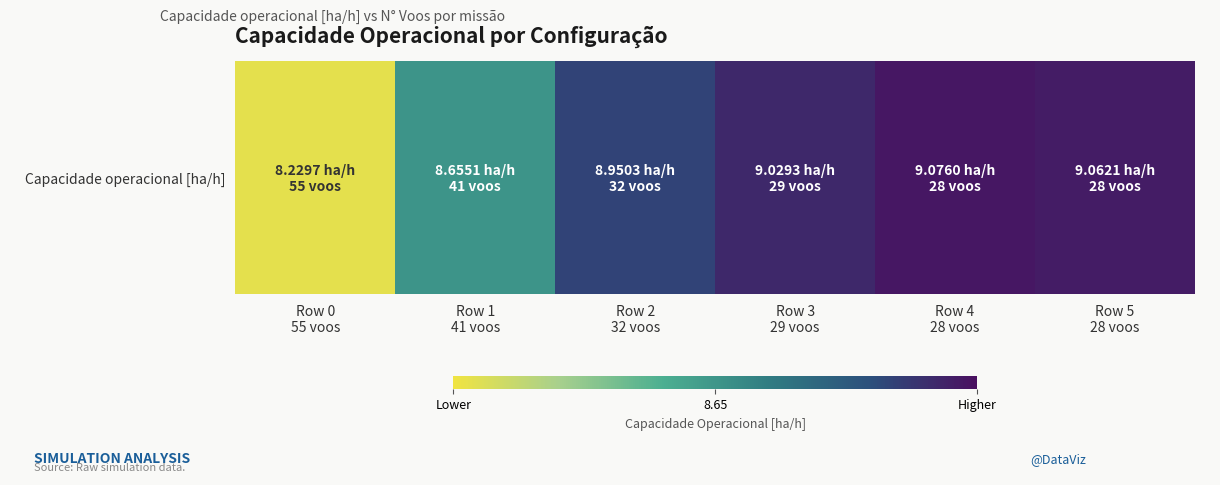

Reading left to right, what are all the values shown in this chart?

Row 0
55 voos=8.2	Row 1
41 voos=8.7	Row 2
32 voos=9.0	Row 3
29 voos=9.0	Row 4
28 voos=9.1	Row 5
28 voos=9.1